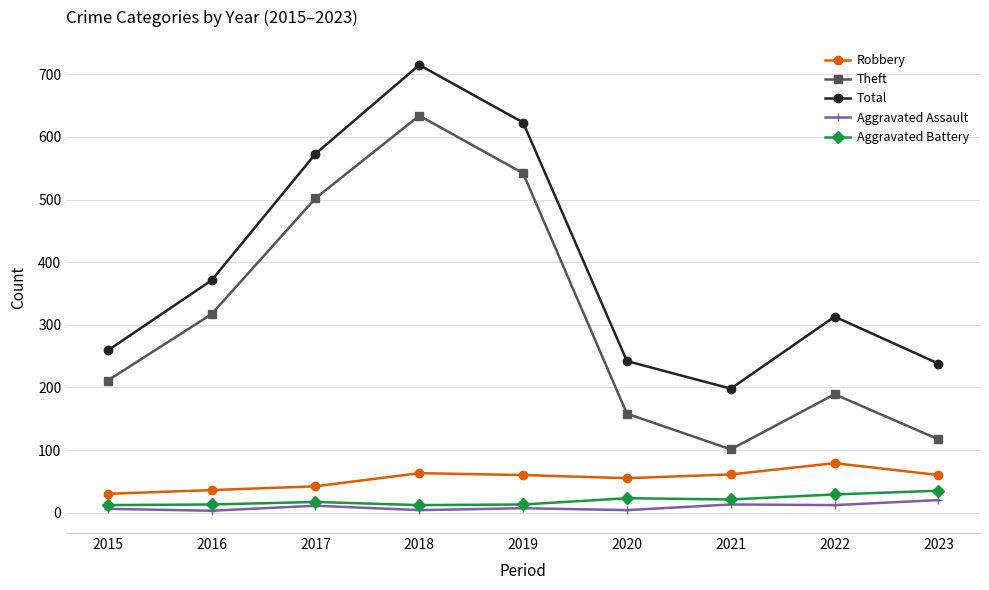

What is the sum of the Aggravated Battery values at 2019 and 2018?

25